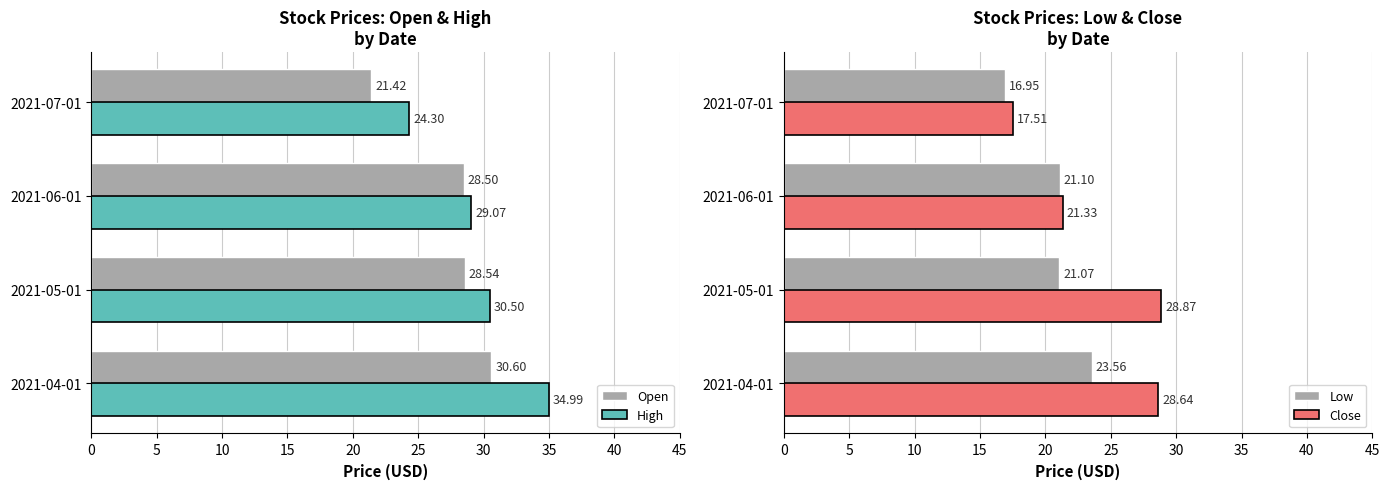

What is the difference between the High values at 2021-07-01 and 2021-06-01?

4.8